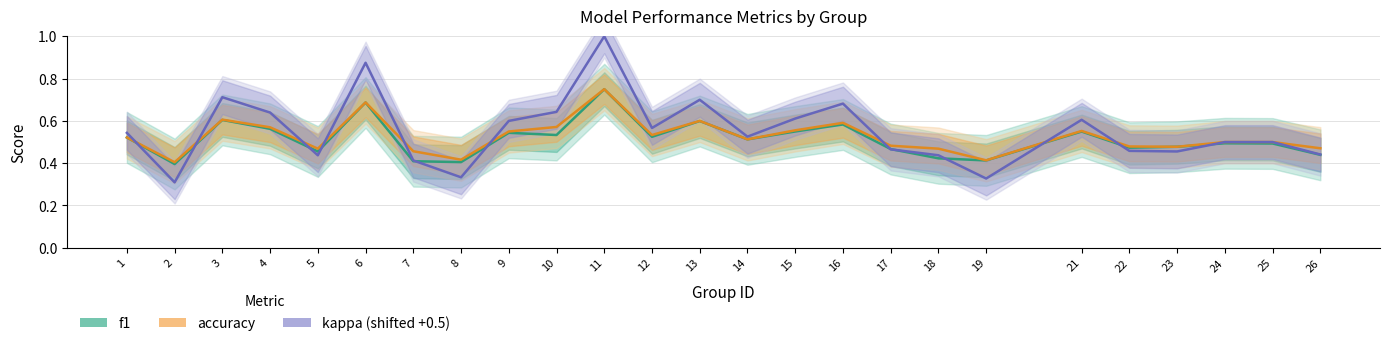

Which series has the widest spread of values?

kappa (shifted +0.5)